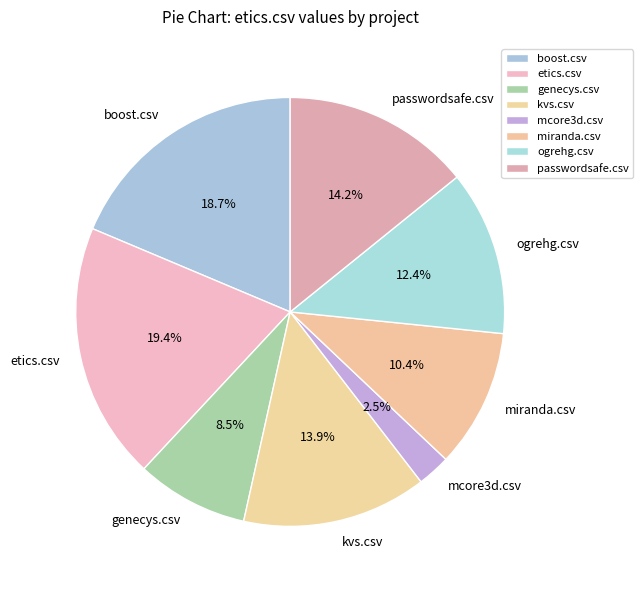

Do etics.csv and ogrehg.csv together represent more than half of the pie?

No